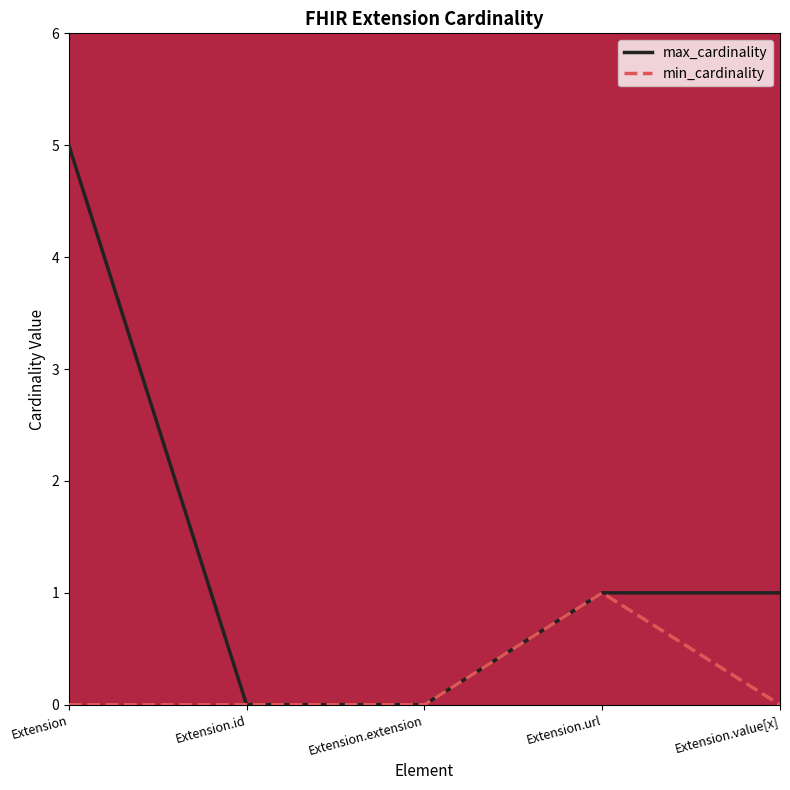

Which category has the highest value in the min_cardinality series?

Extension.url